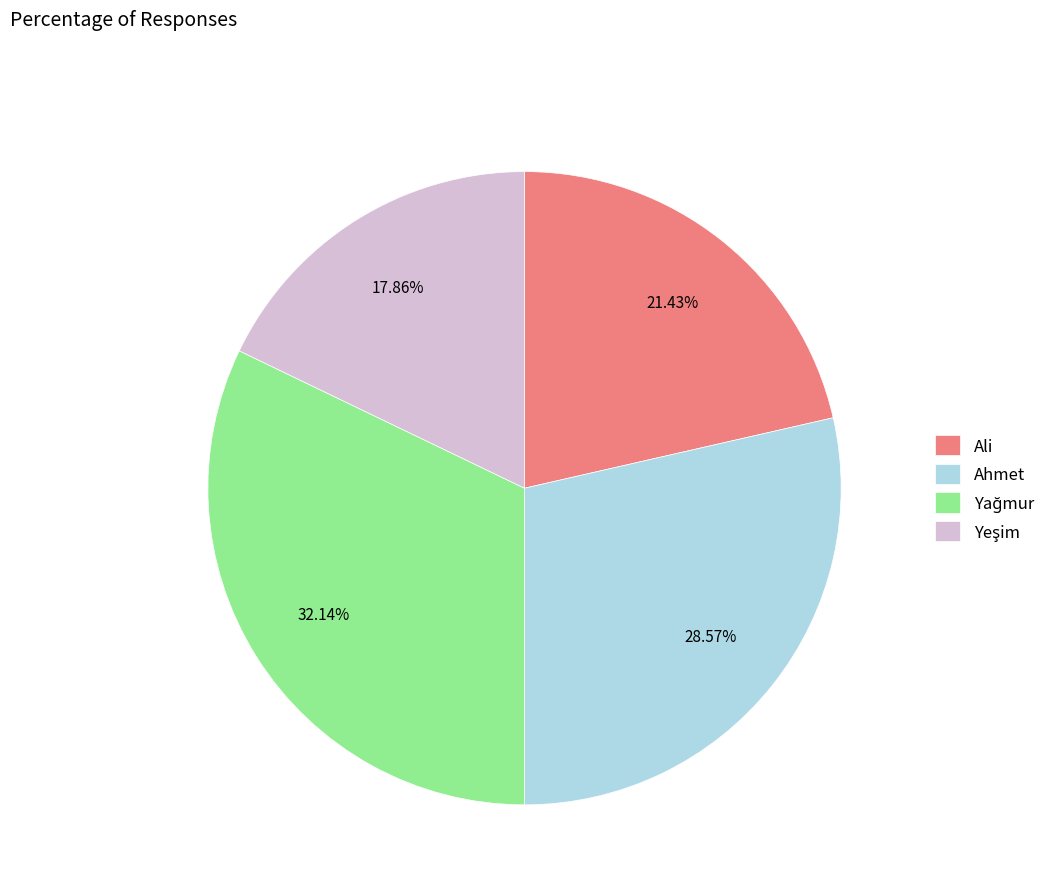

Does Ali represent more than half of the total?

No